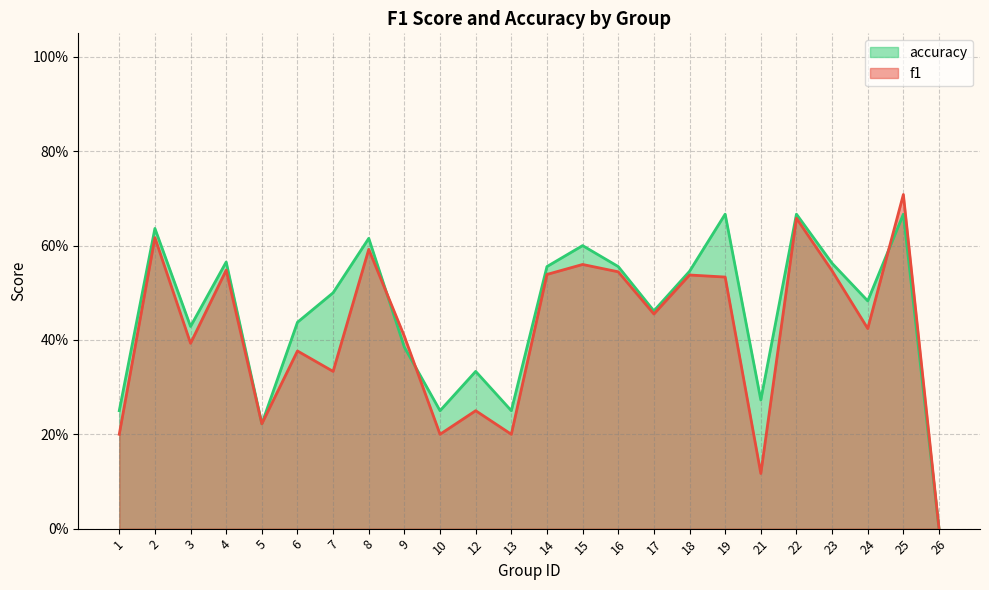

Where is f1 nearest to the value 0?

26